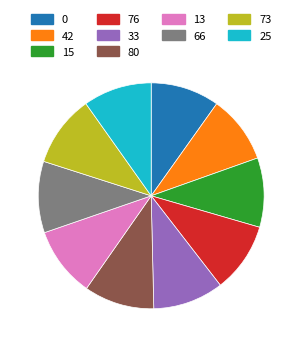

What is the ratio of the value at 73 to the value at 66?

1.0